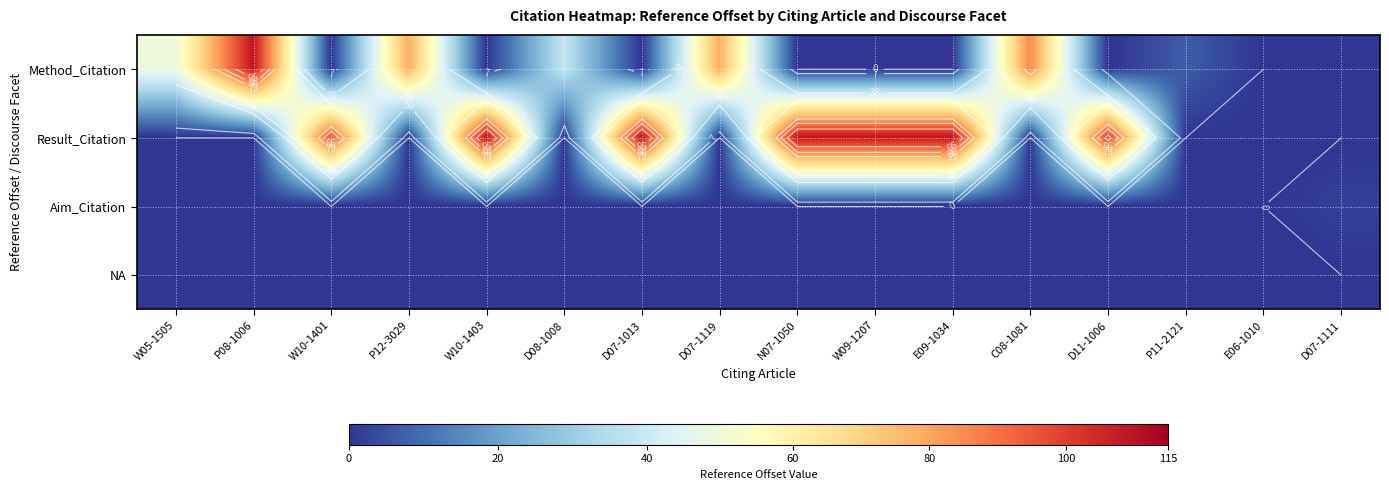

What is the total value across all series at W10-1403?

109